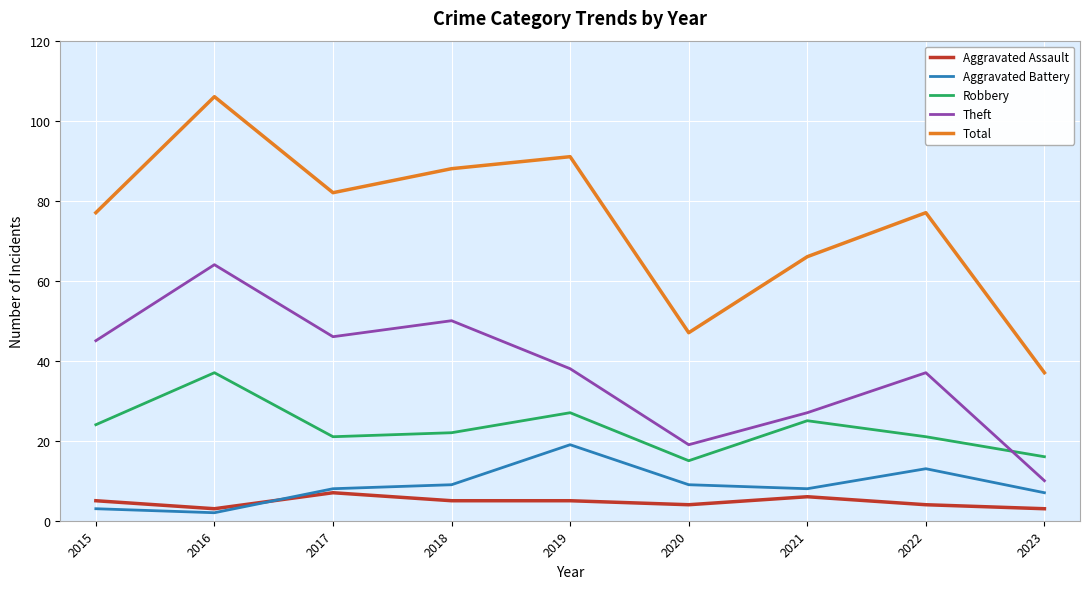

What is the sum of all Theft values?

336